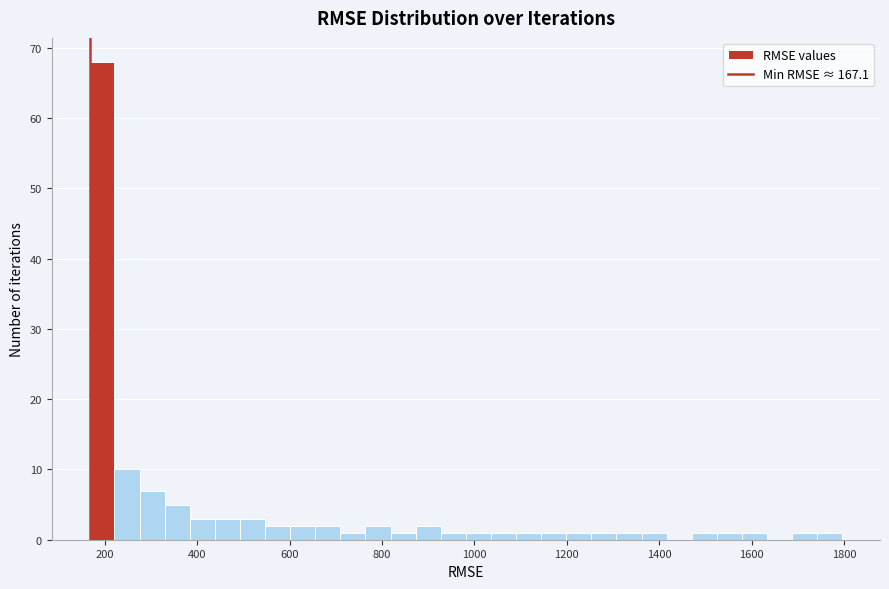

Read against the x-axis, roughly where is the centre of the tallest bar?

200